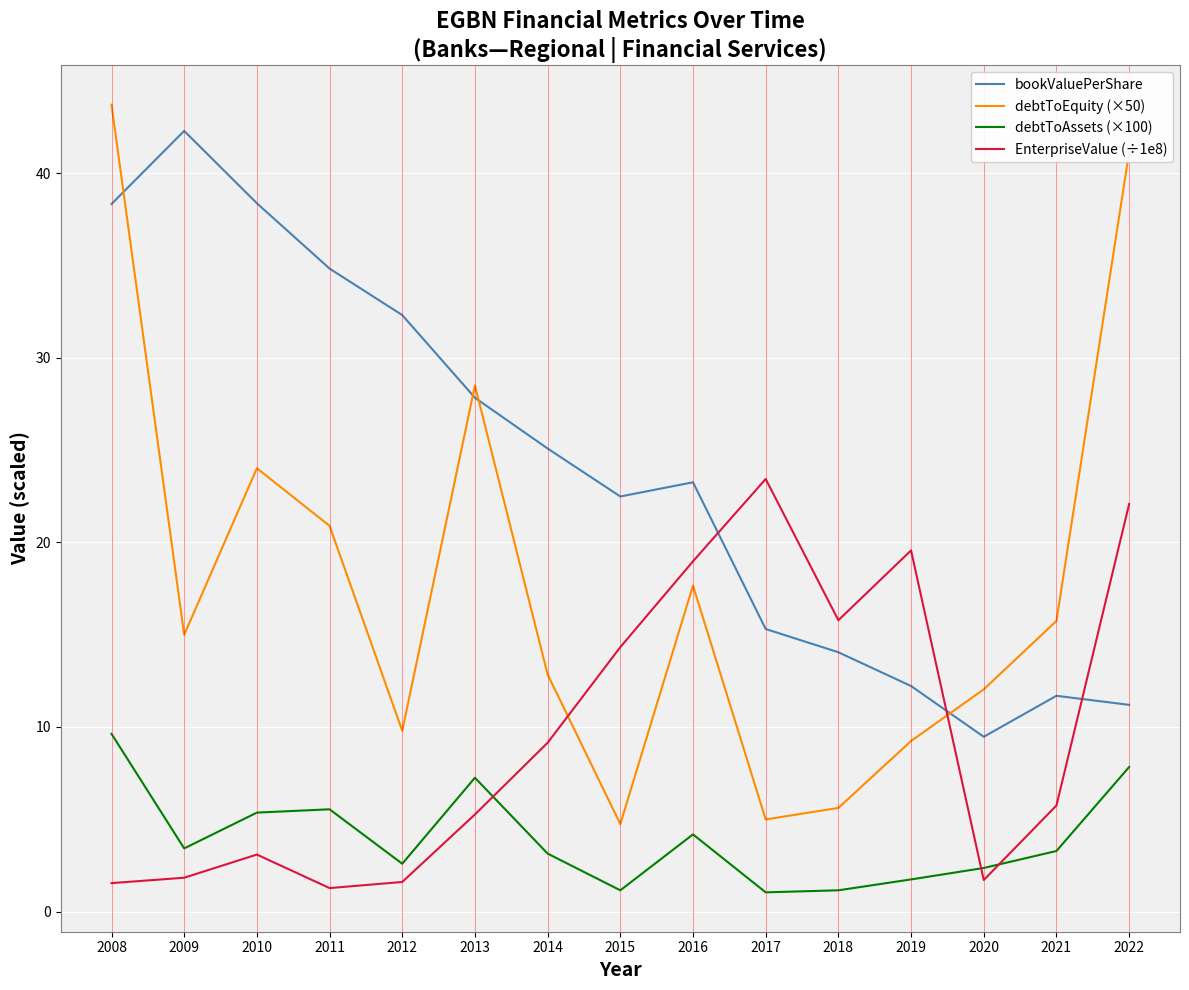

How many intersections are there between EnterpriseValue (÷1e8) and debtToAssets (×100)?

3